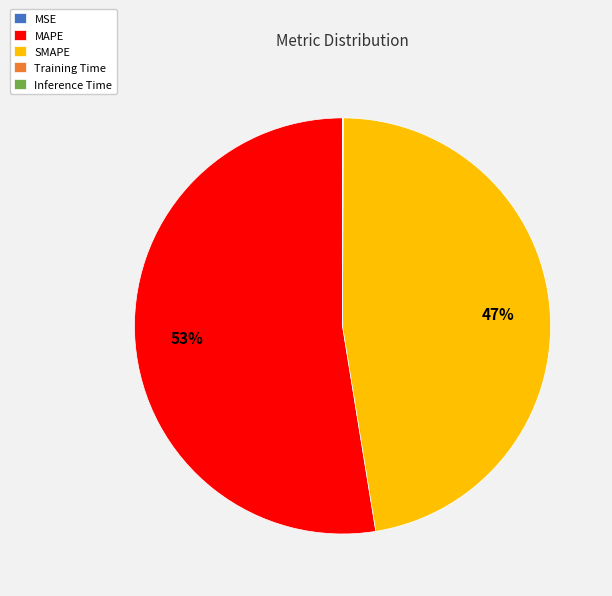

True or false: MAPE accounts for 53% of the total.

True